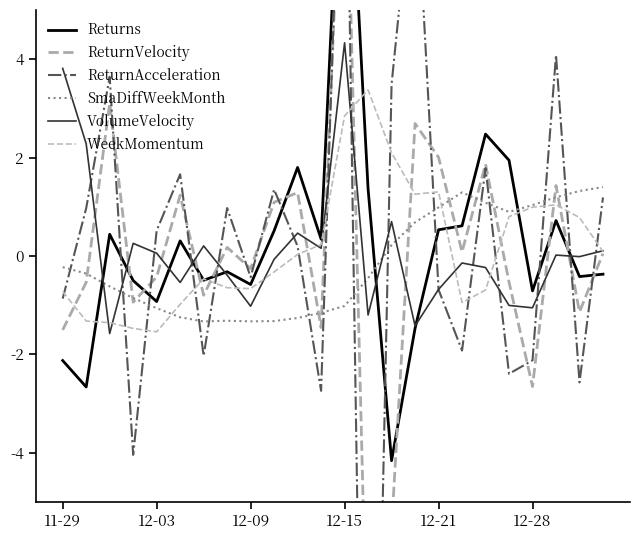

True or false: SmaDiffWeekMonth and VolumeVelocity cross at least once.

True